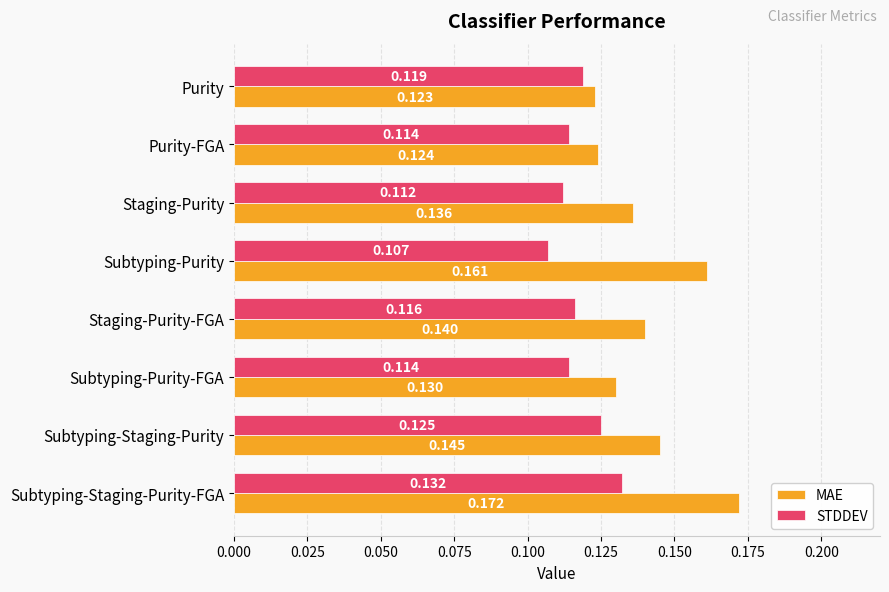

At which label does STDDEV reach its peak?

Subtyping-Staging-Purity-FGA